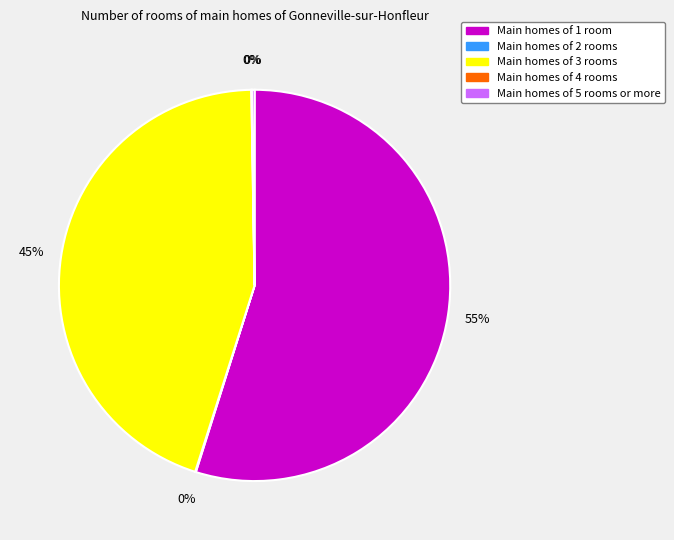

To the nearest percent, what is the average slice percentage?

20%